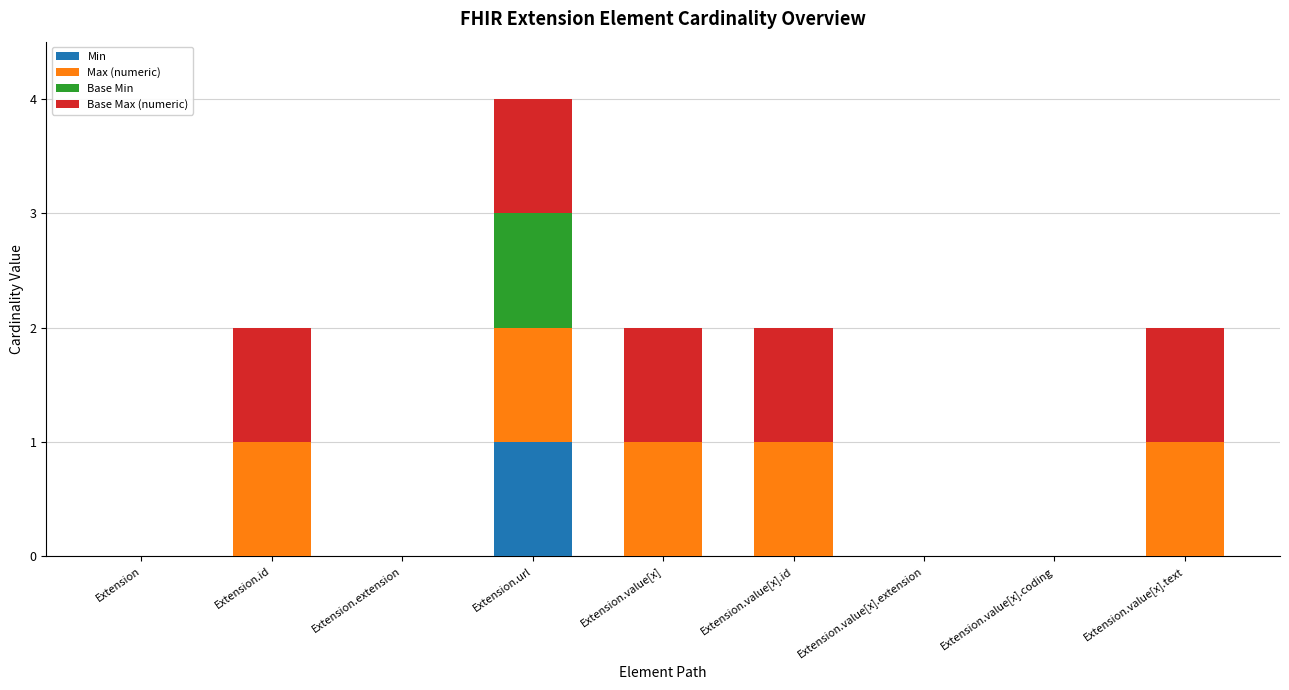

At which category is the sum across all series the highest?

Extension.url